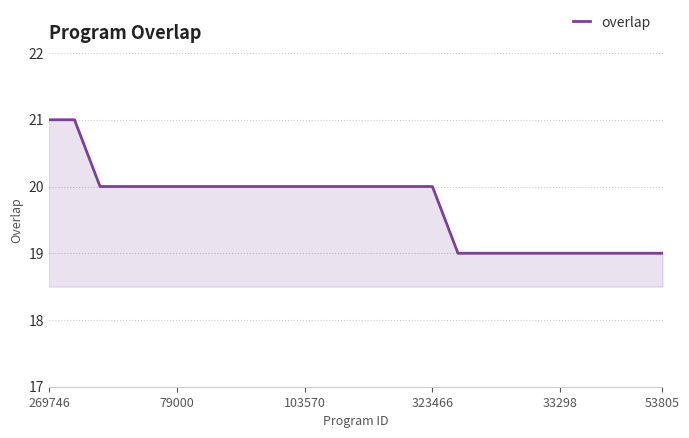

Reading left to right, what are all the values shown in this chart?

21	21	20	20	20	20	20	20	20	20	20	20	20	20	20	20	19	19	19	19	19	19	19	19	19